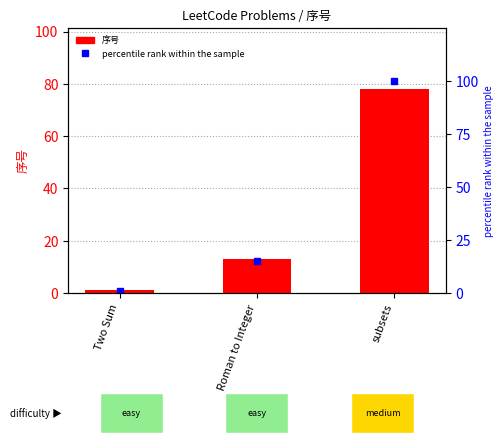

Rank the series by their average value, from highest to lowest.

percentile rank within the sample, 序号